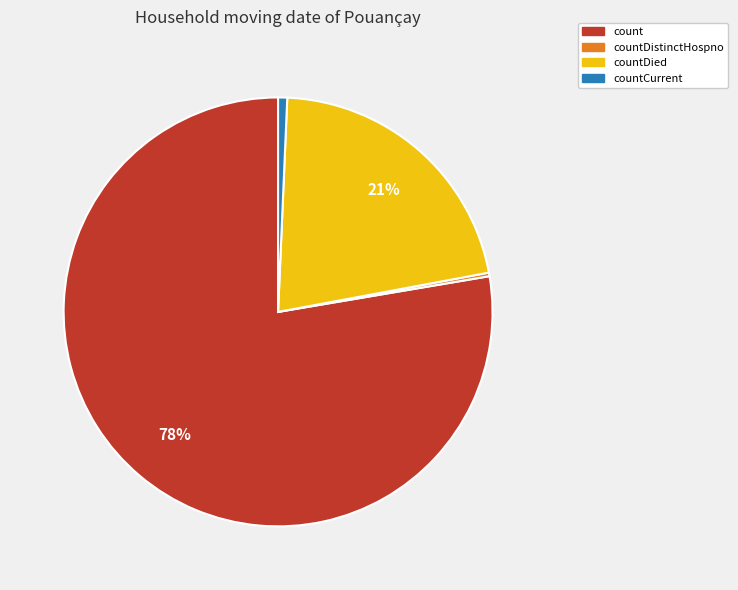

To the nearest percent, what is the average slice percentage?

25%